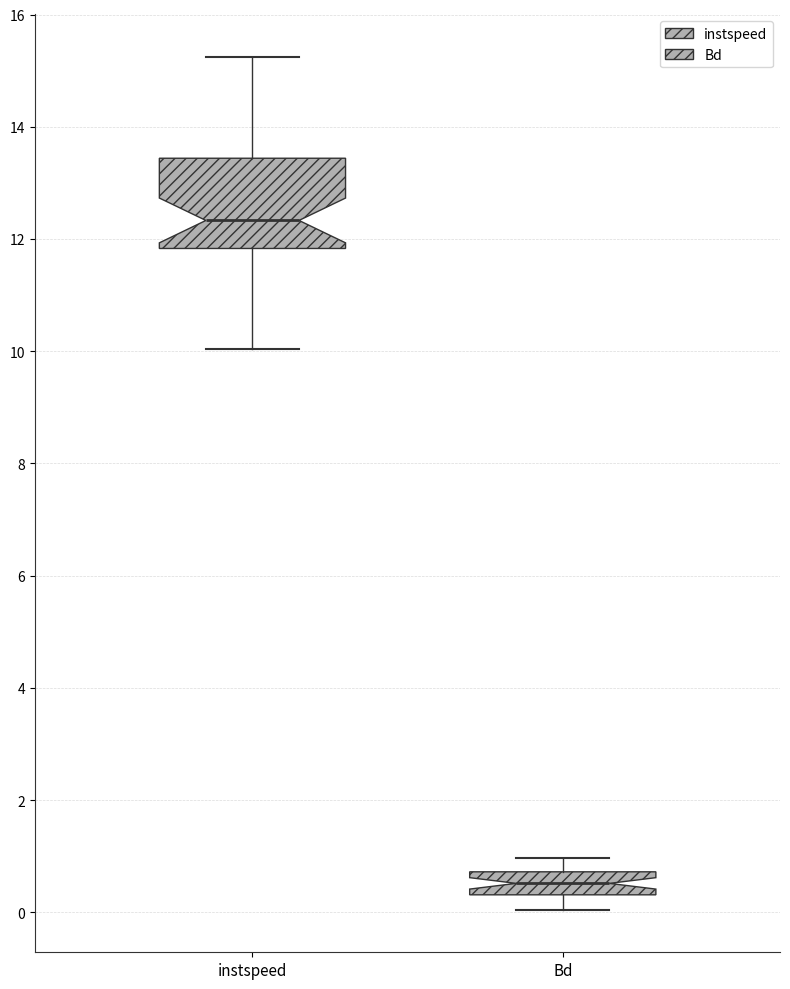

Which box has the highest median line?

instspeed